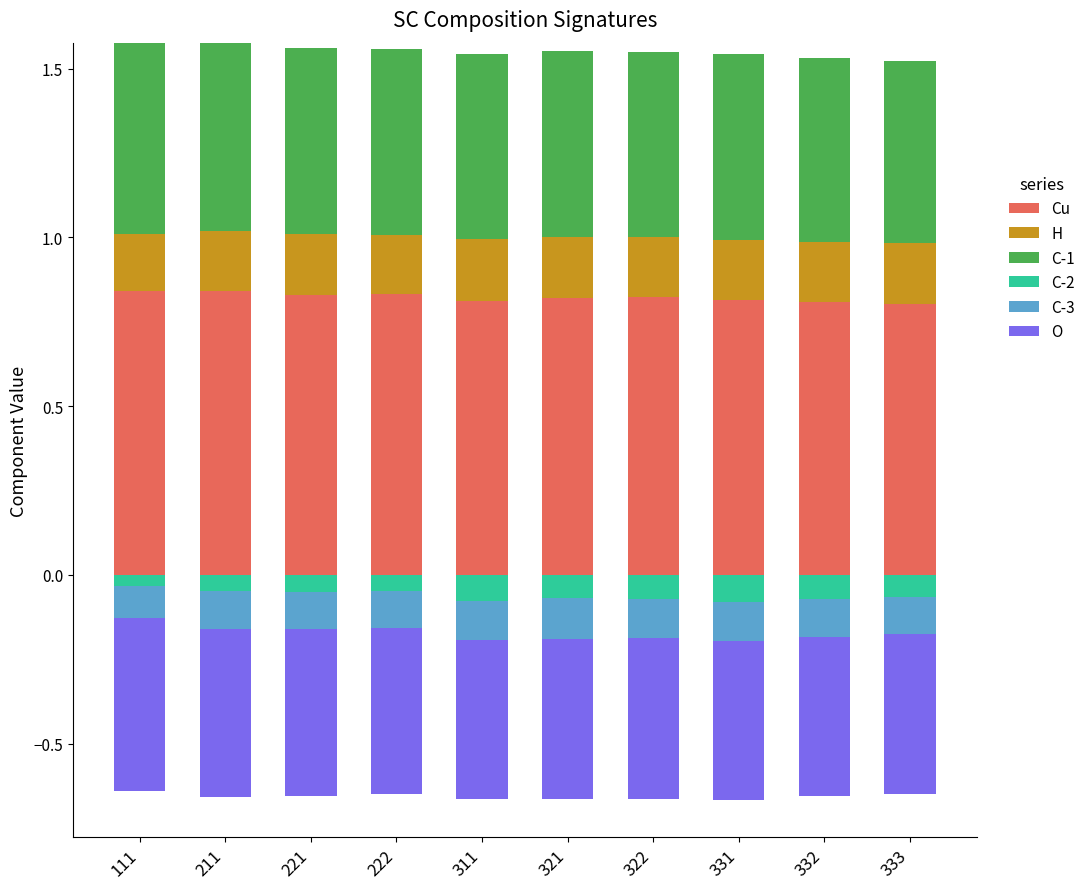

How many bars are there in each group?

6